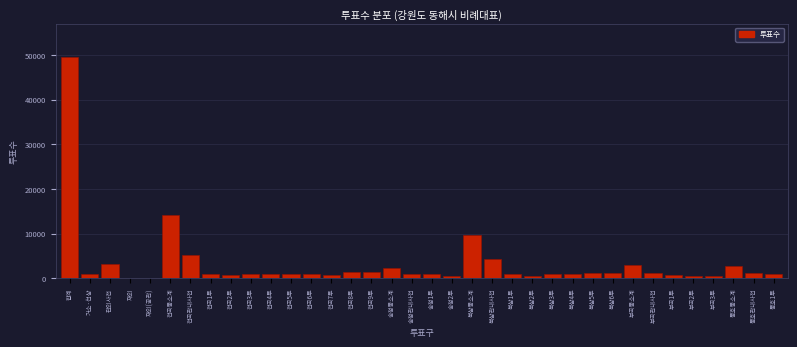

Which has a higher value, 송정2투 or 합계?

합계